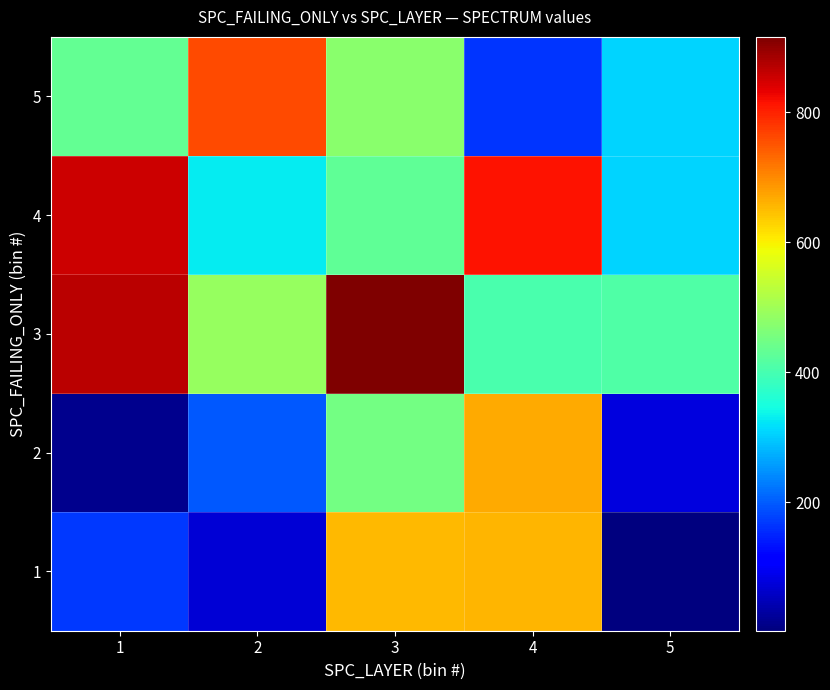

Which label corresponds to the smallest value in the chart?

5